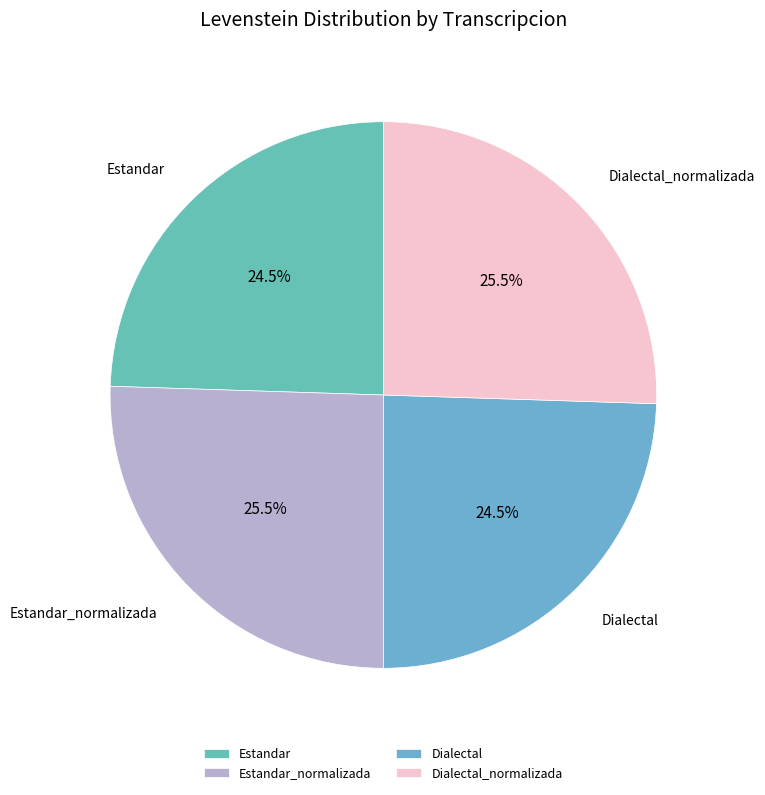

What portion of the pie excludes Dialectal?

75.5%